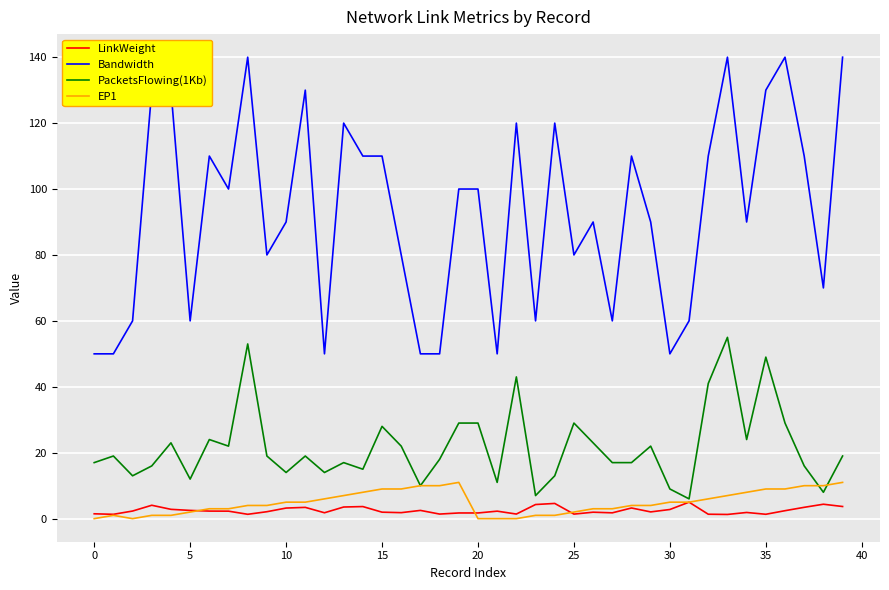

Which series has the largest total across all categories?

Bandwidth